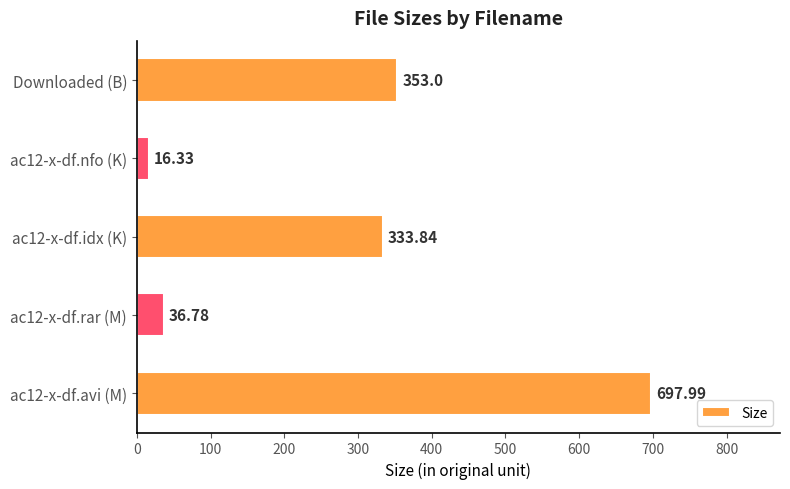

What is the ratio of the value at ac12-x-df.idx (K) to the value at ac12-x-df.nfo (K)?

20.4